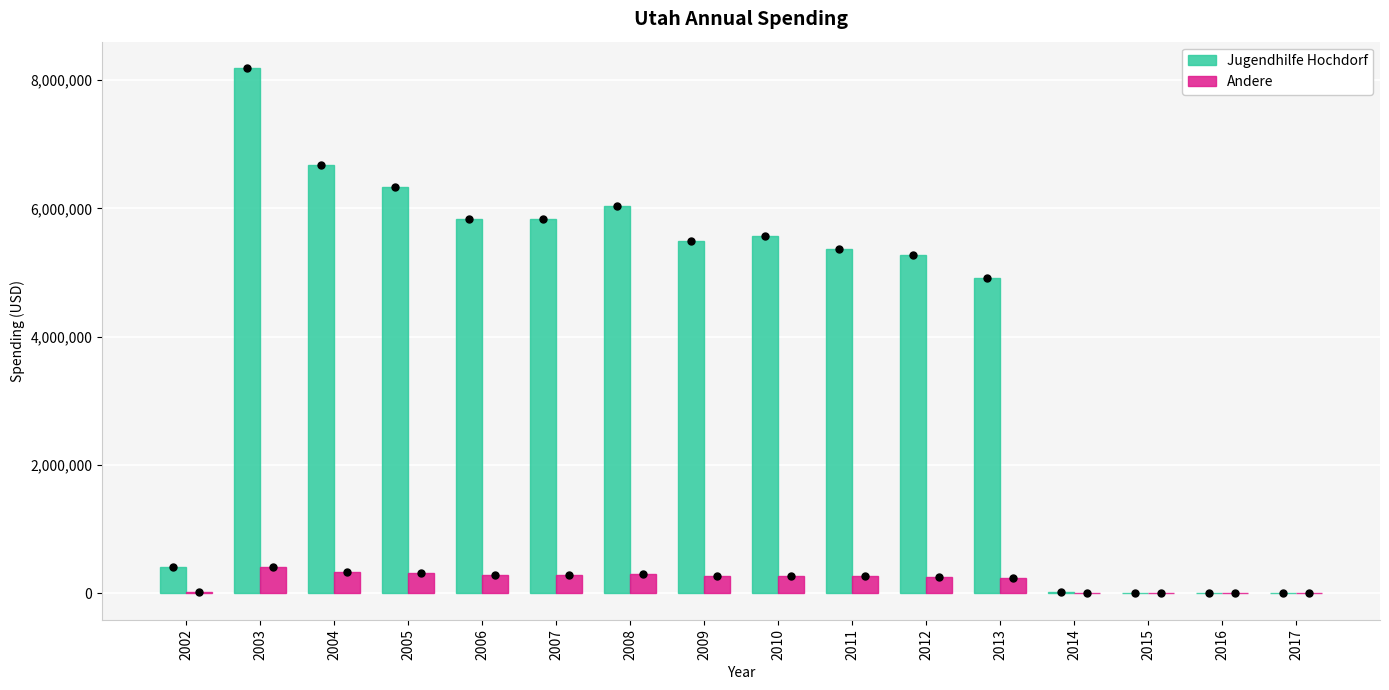

Which series has the largest range (max minus min)?

Jugendhilfe Hochdorf